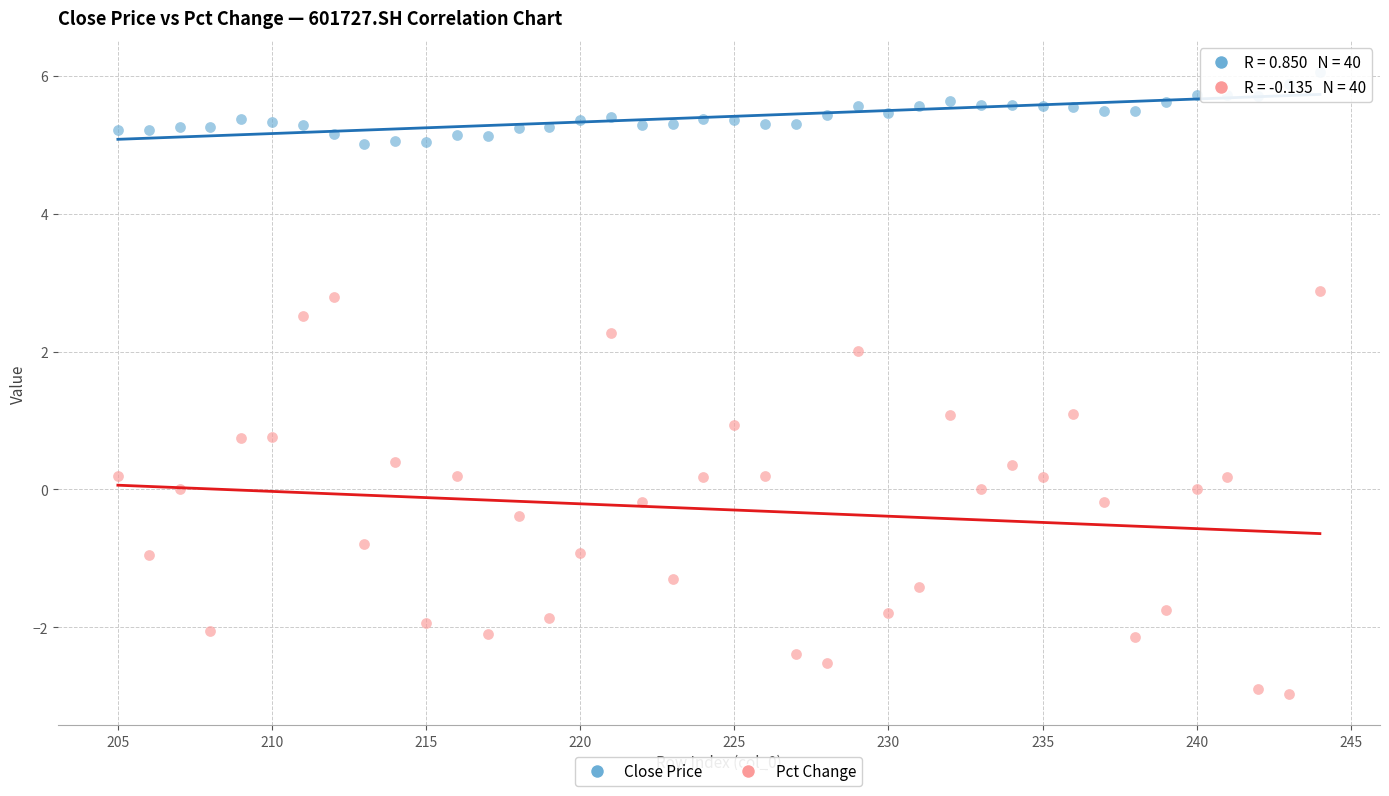

What are all the series names shown in the legend?

Close Price, Pct Change